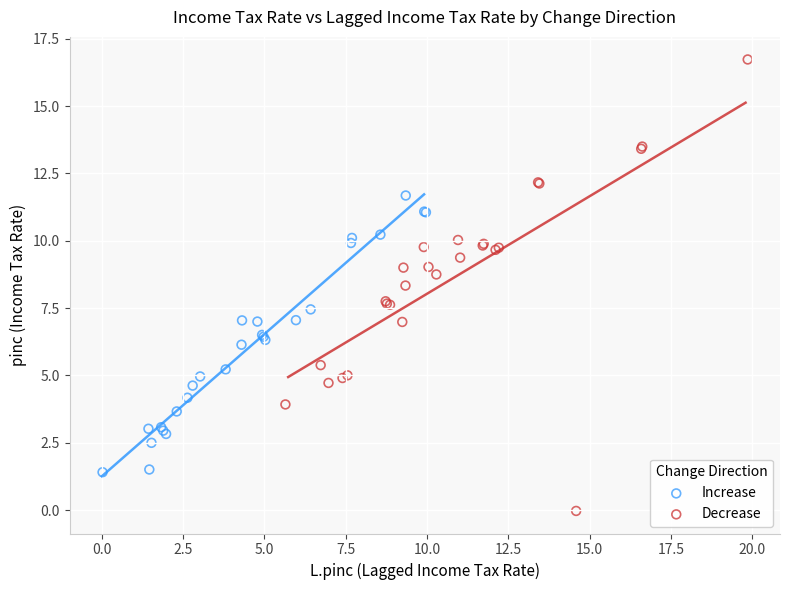

Which series reaches the minimum Y coordinate?

Decrease